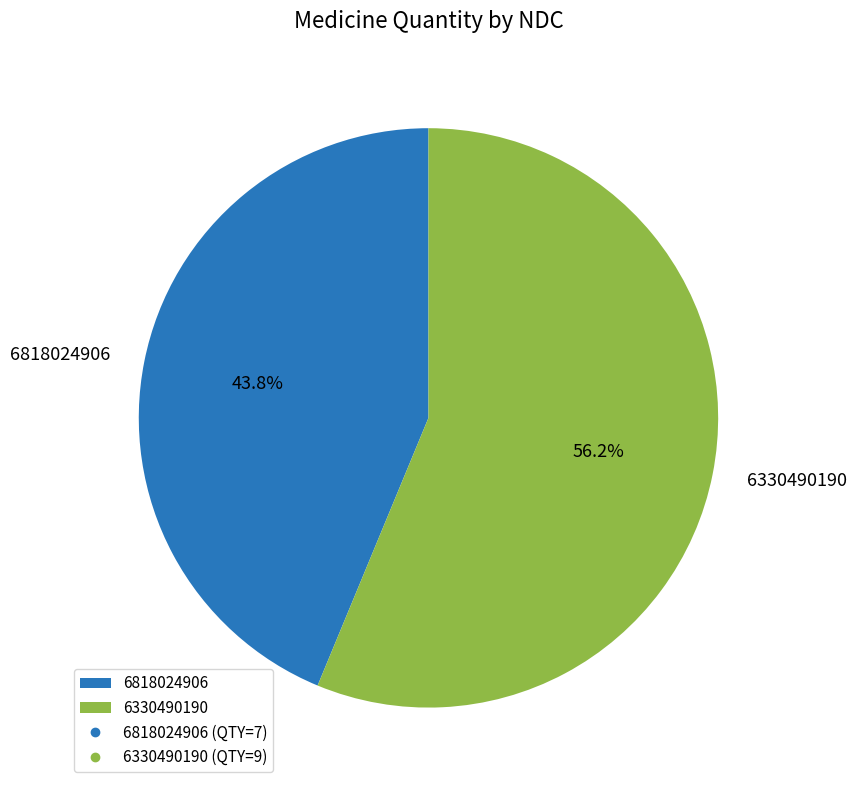

How many segments does this pie chart have?

2